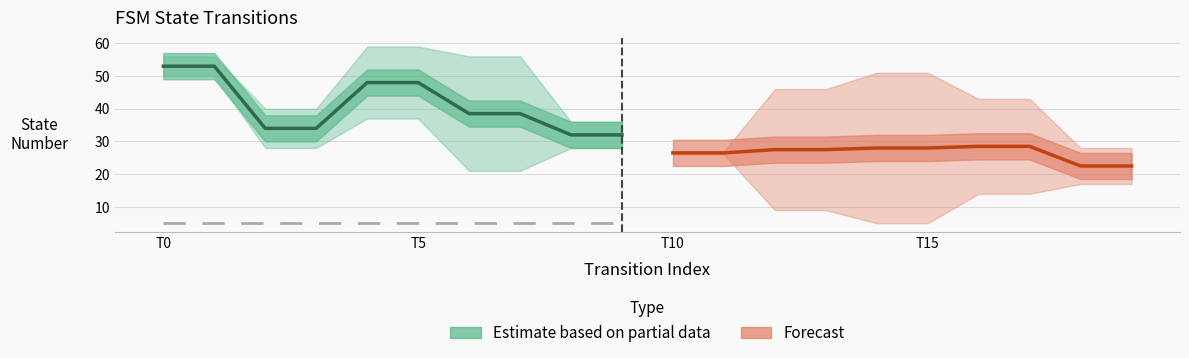

Where is Estimate based on partial data nearest to the value 42?

6